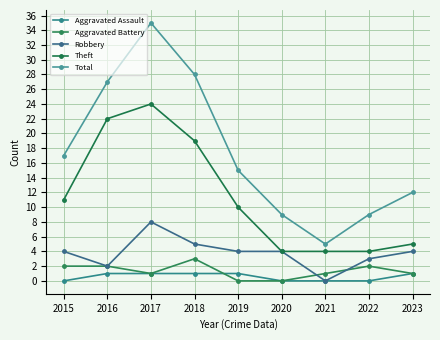

What is the lowest value of the Theft series?

4